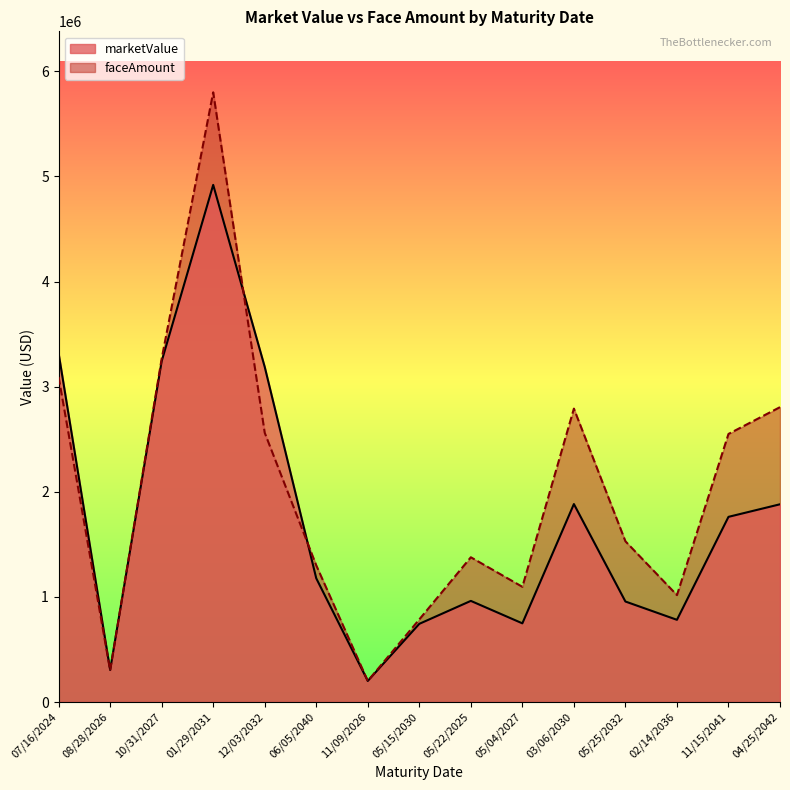

At which category does marketValue reach its first local valley?

08/28/2026